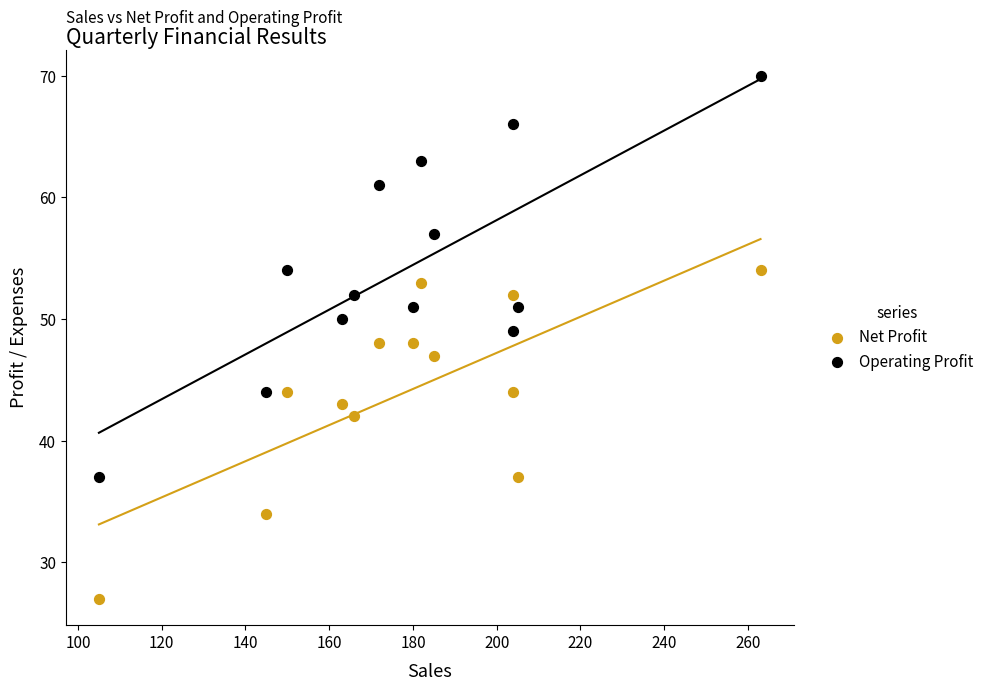

Which series has the widest spread of Y values?

Operating Profit